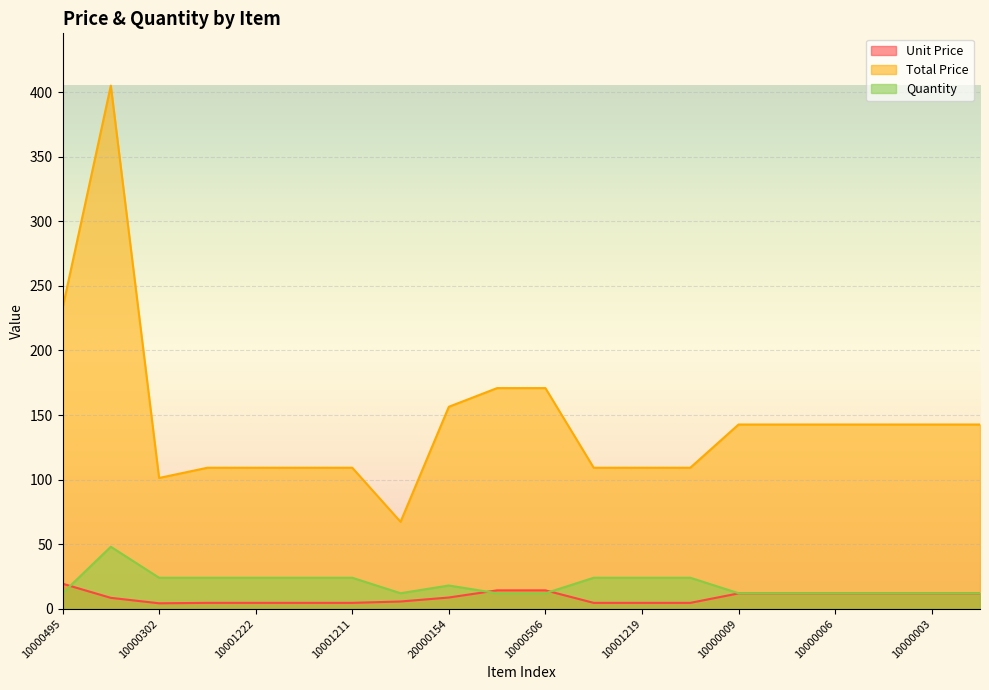

How many data points in Unit Price are less than 8?

9